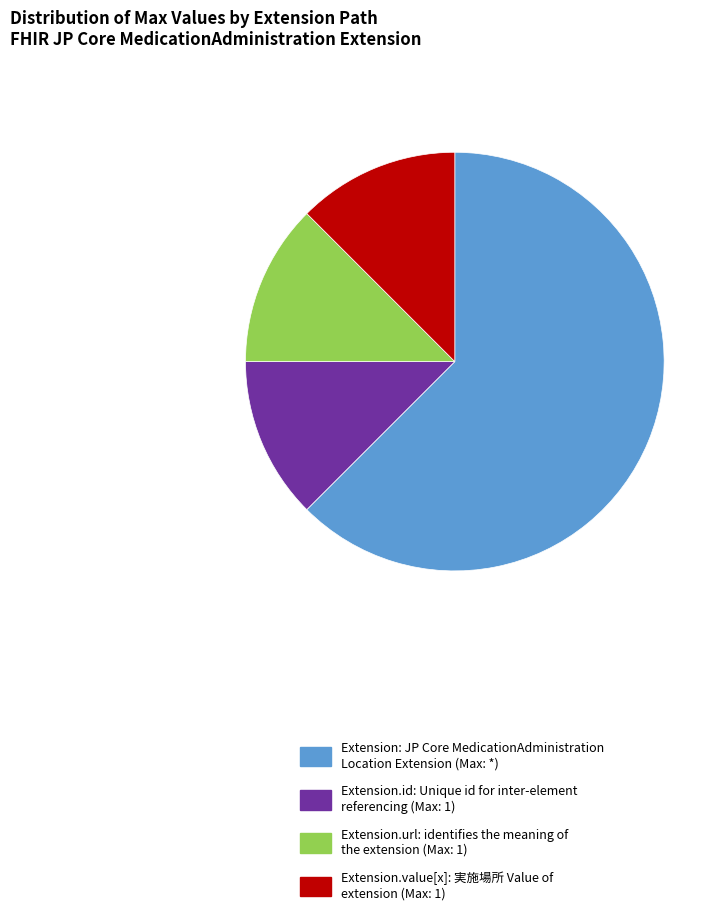

True or false: Extension: JP Core MedicationAdministration Location Extension (Max: *) accounts for 52% of the total.

False